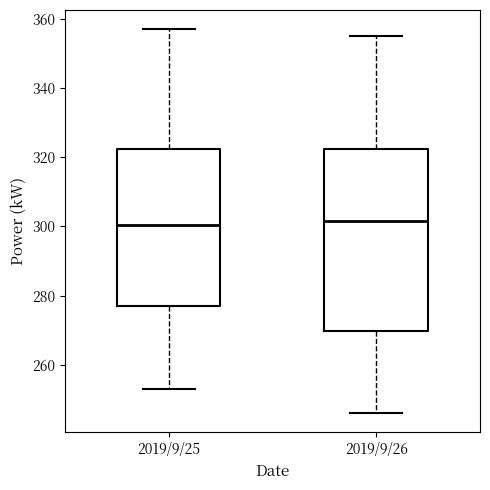

Reading left to right, transcribe this box plot: for each box, give where its median line is, the range the box spans, and where its two whiskers end, as read against the y-axis. The values are not printed on the chart, so give them approximately, as read against the axis.

2019/9/25: median 300, box 278 to 322, whiskers 254 to 358
2019/9/26: median 302, box 270 to 322, whiskers 246 to 356